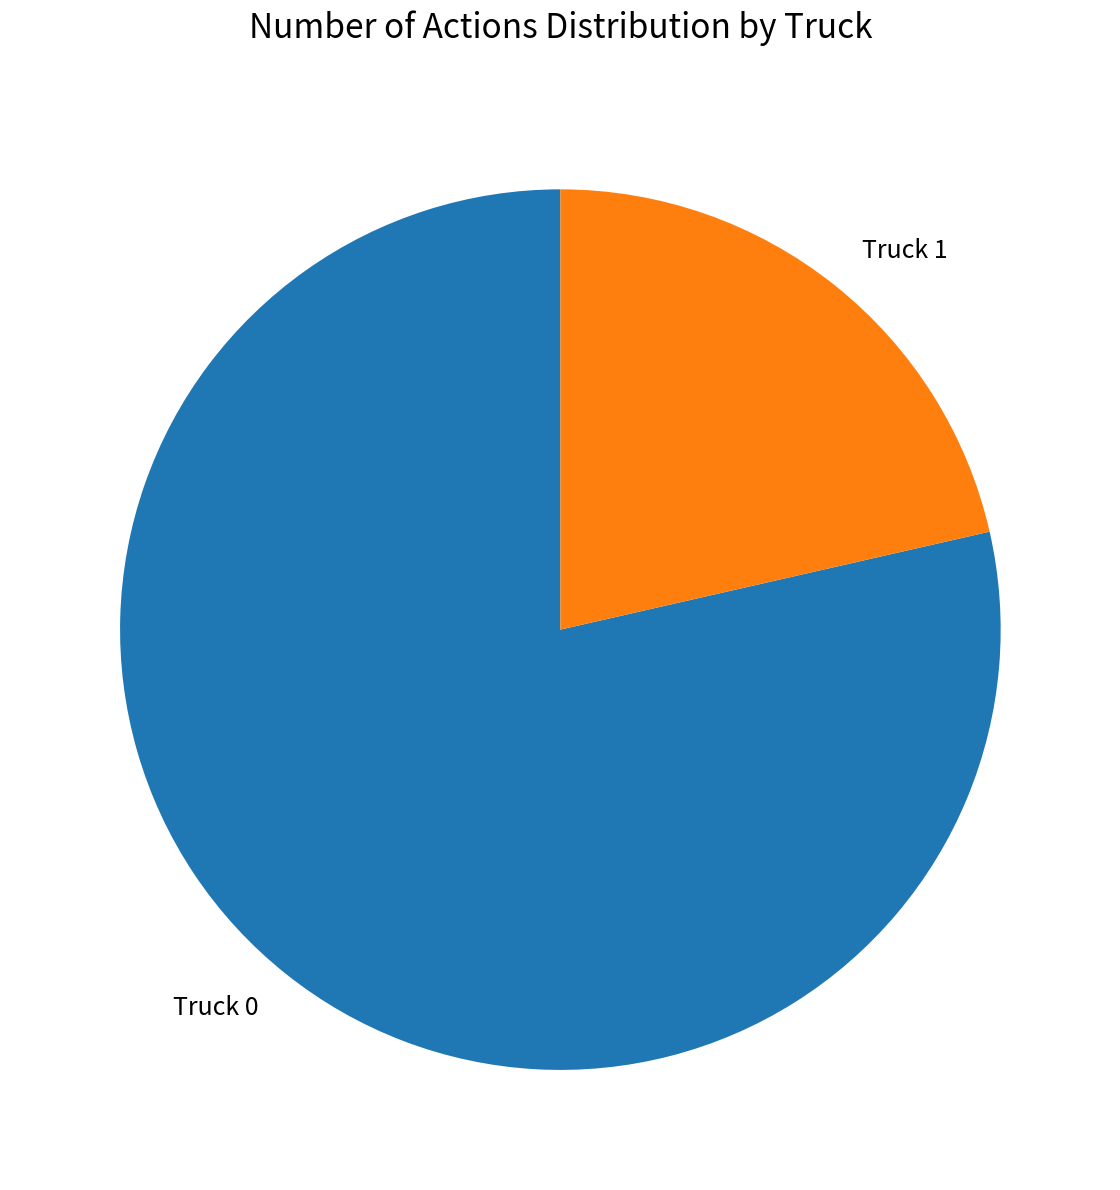

Between Truck 1 and Truck 0, which is larger?

Truck 0